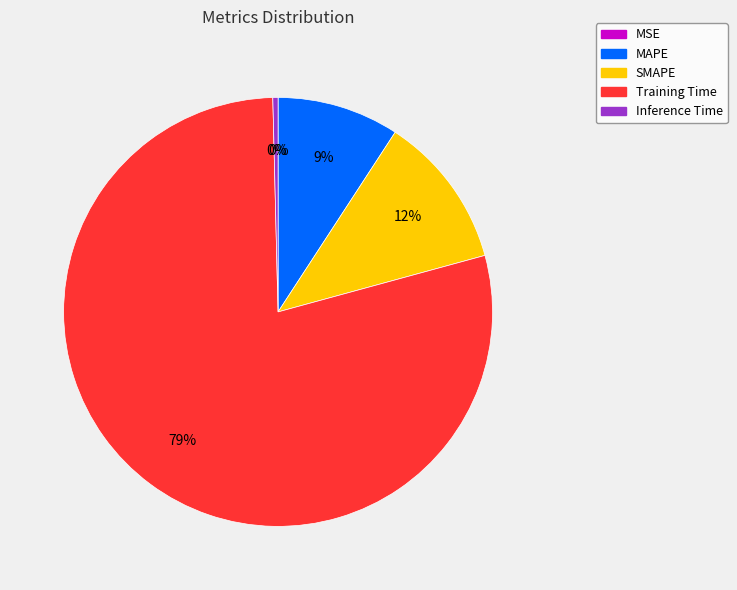

The SMAPE slice represents 12% of the pie. True or false?

True